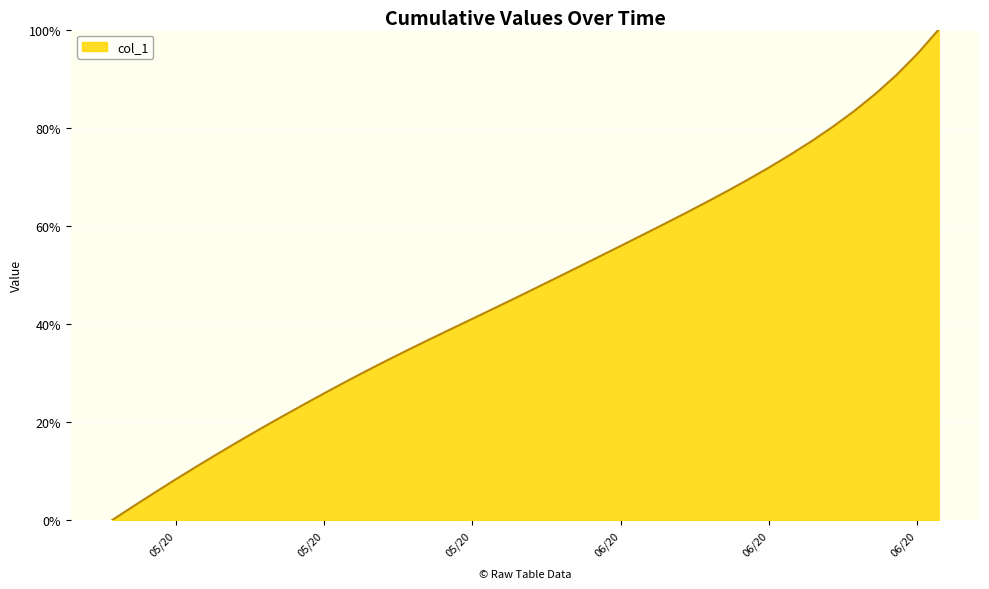

What is the difference between the maximum and second lowest values?

97.2